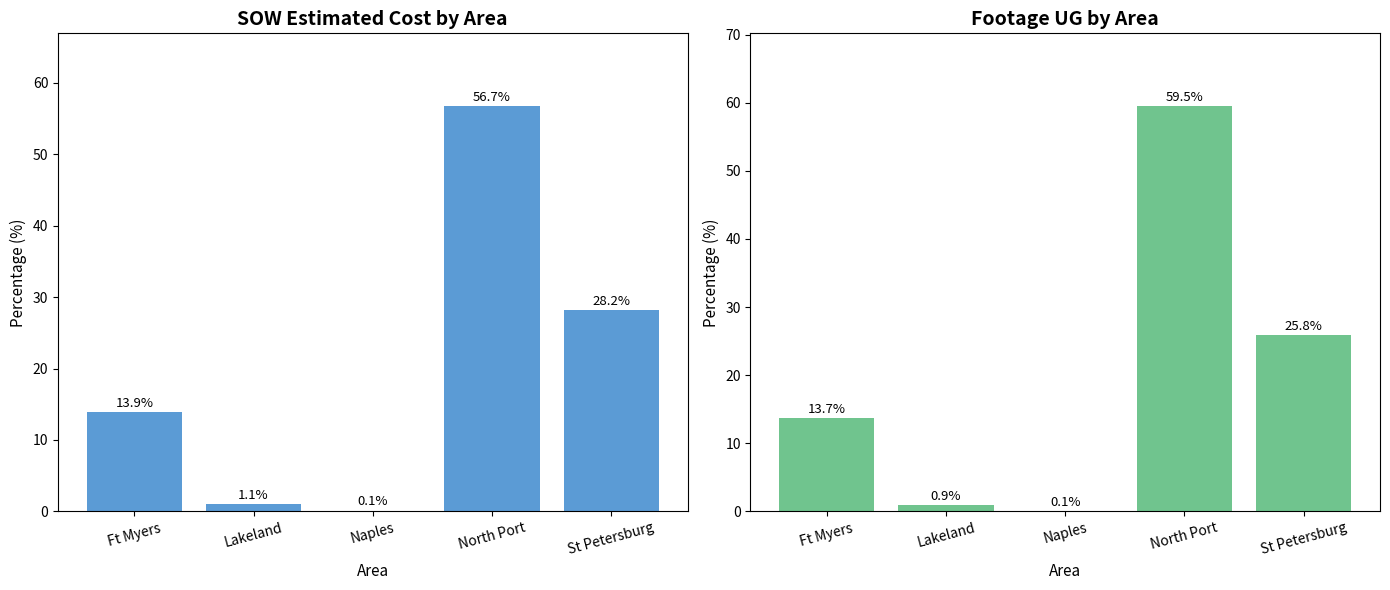

The value of SOW Estimated Cost at Lakeland is 1.1. True or false?

True